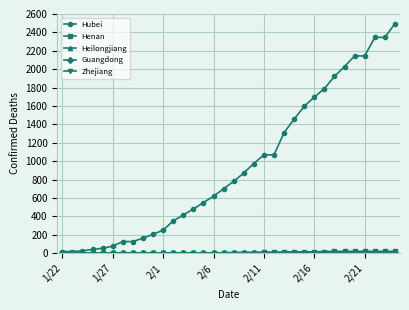

Which series has the largest total across all categories?

Hubei